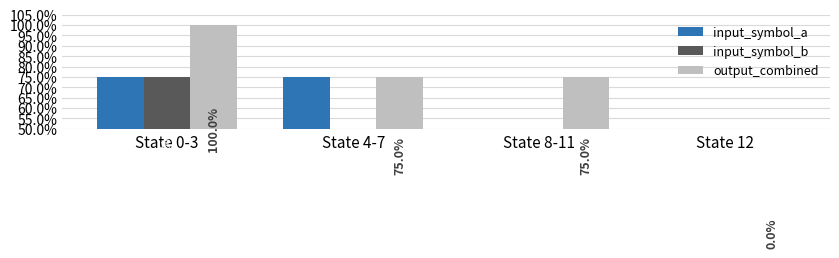

Which series changed the most between State 4-7 and State 8-11?

input_symbol_a